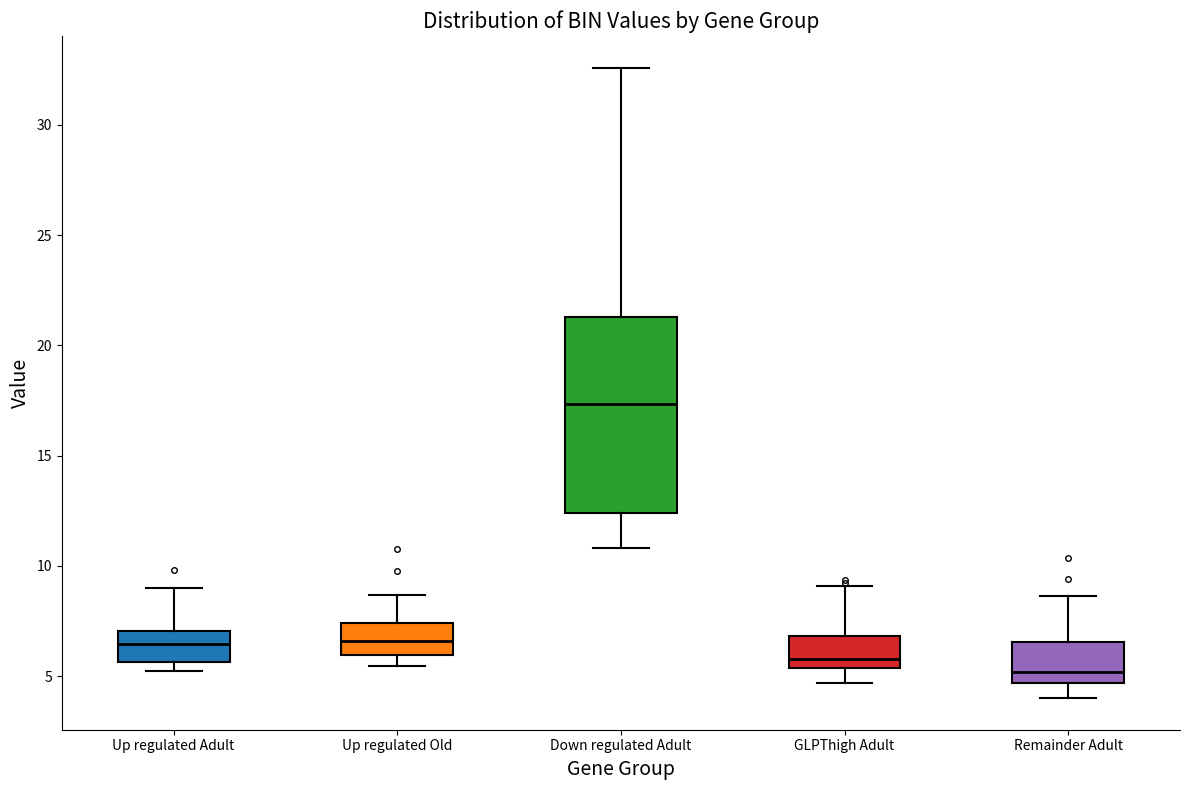

Reading left to right, read every box against the y-axis: the position of its median line, the range the box covers, and the ends of its whiskers. The values are not printed on the chart, so give them approximately, as read against the axis.

Up regulated Adult: median 6.5, box 5.5 to 7.0, whiskers 5.0 to 9.0
Up regulated Old: median 6.5, box 6.0 to 7.5, whiskers 5.5 to 8.5
Down regulated Adult: median 17.5, box 12.5 to 21.5, whiskers 11.0 to 32.5
GLPThigh Adult: median 6.0, box 5.5 to 7.0, whiskers 4.5 to 9.0
Remainder Adult: median 5.0, box 4.5 to 6.5, whiskers 4.0 to 8.5